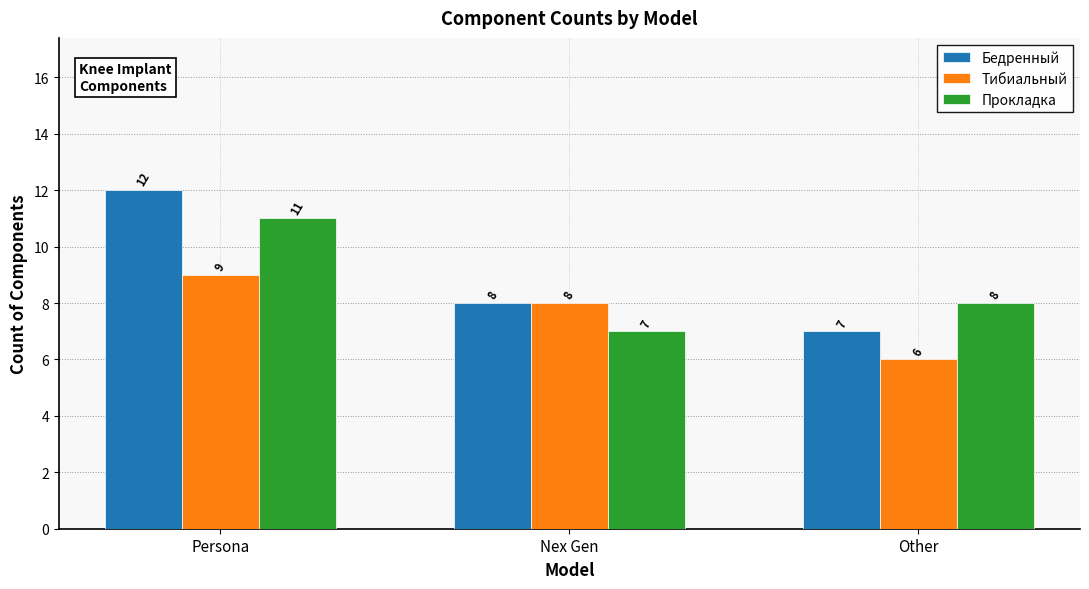

Which category has the highest value in the Бедренный series?

Persona